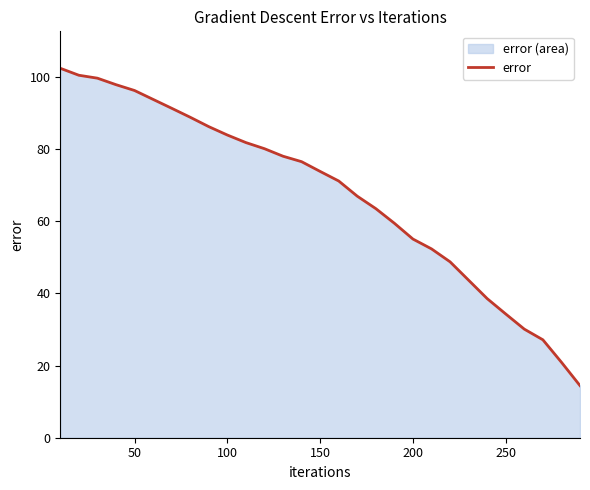

Is it true that the value at 150 is 73.8?

True